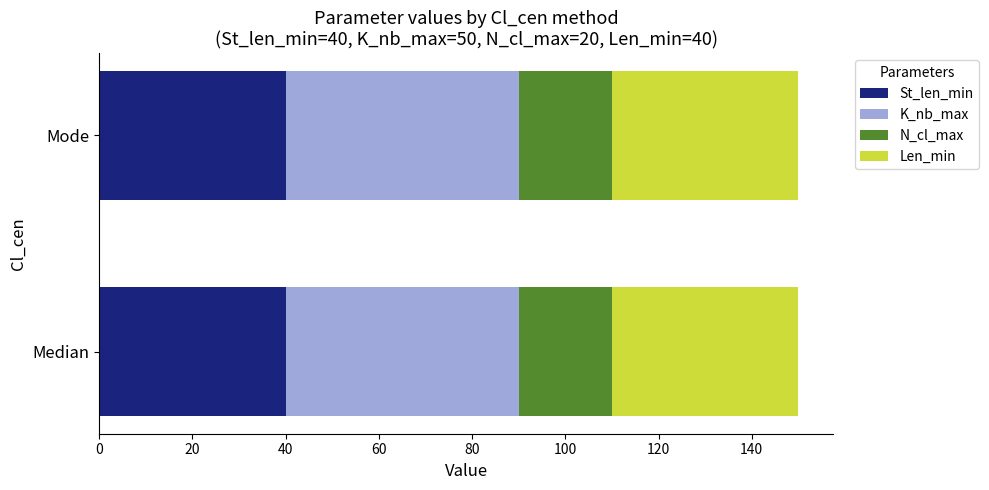

True or false: St_len_min has a value of 26 at Median.

False